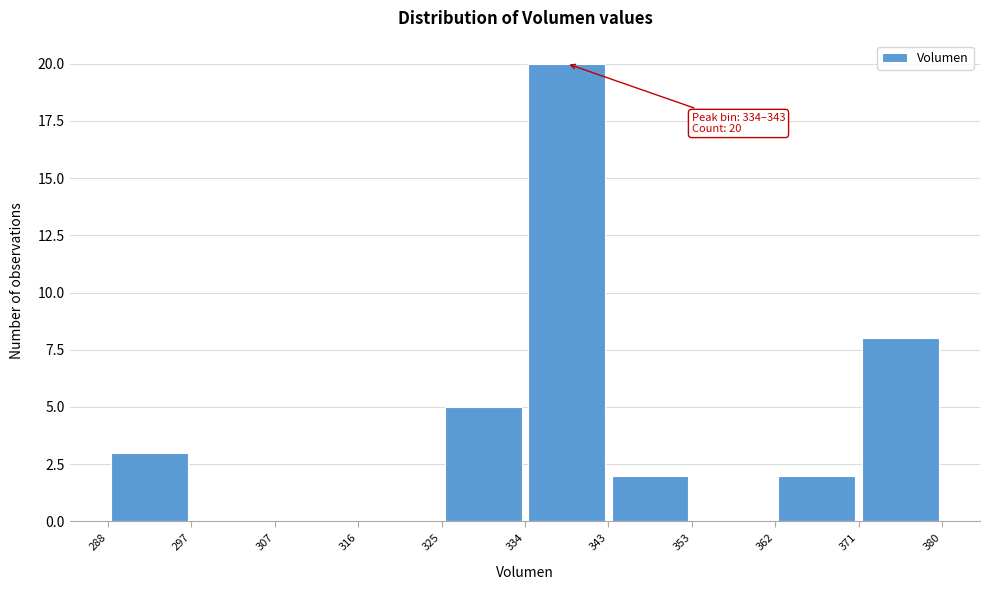

Which range on the x-axis has the tallest bar?

334 to 343